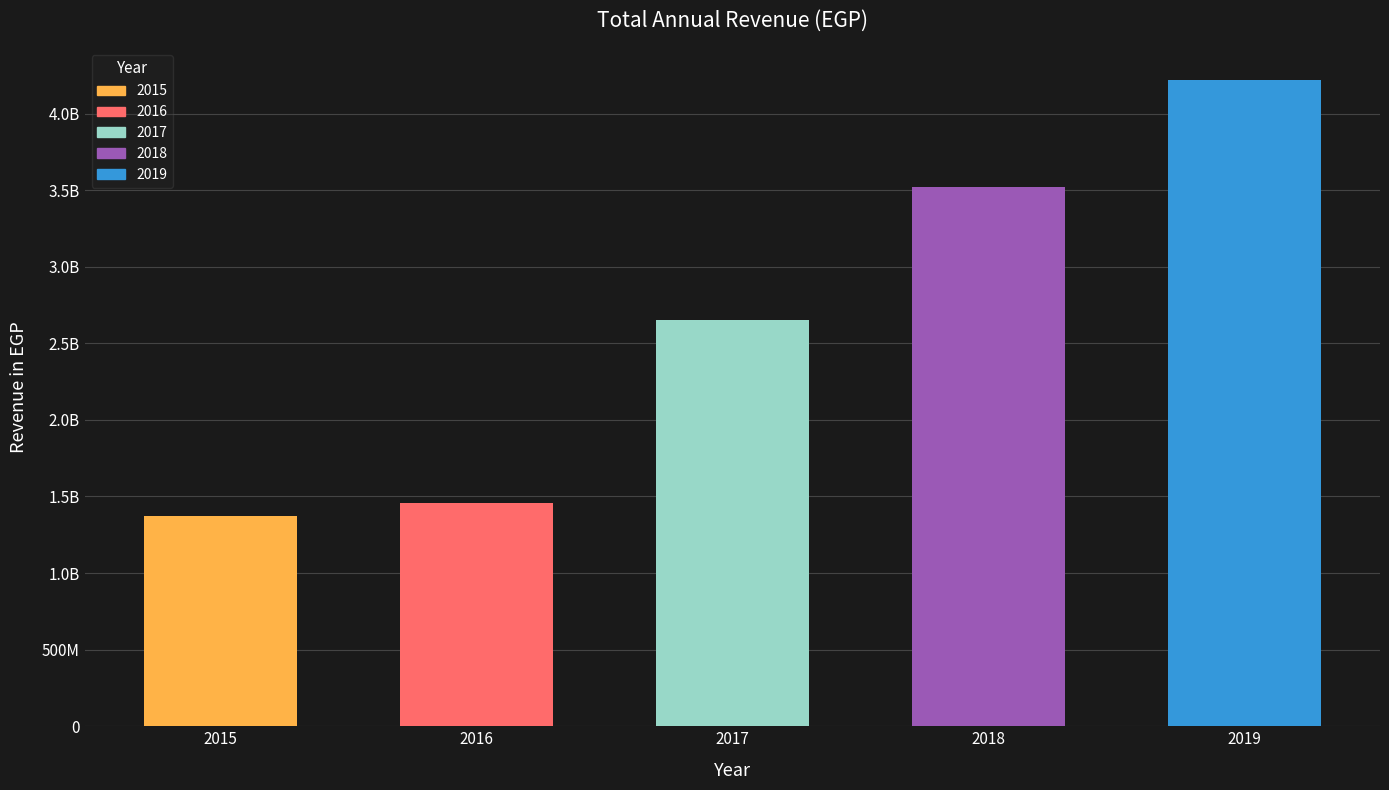

Does the chart contain any negative values?

No